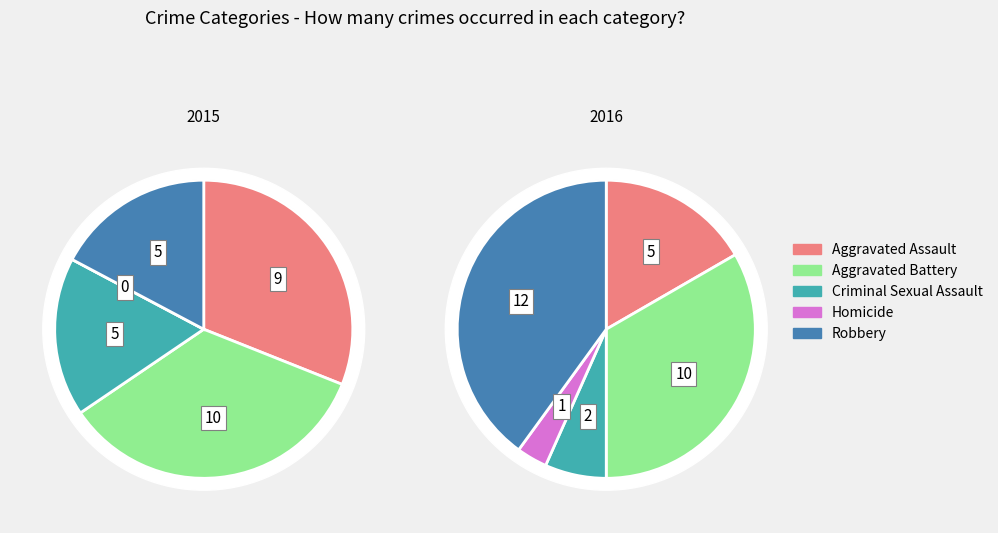

Is it true that Robbery is 40% of the pie?

True